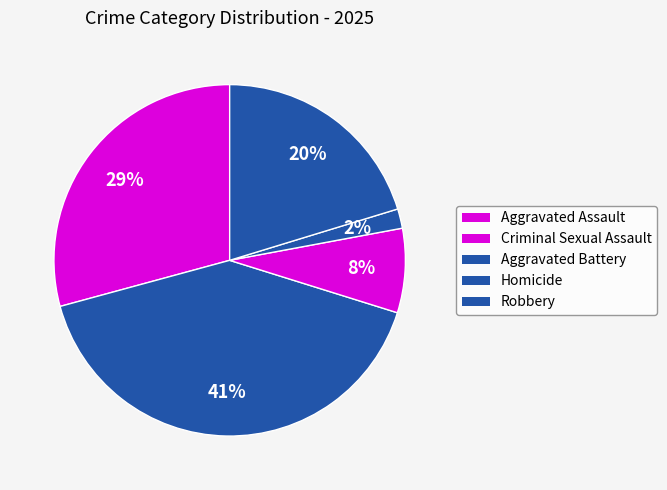

How many segments does this pie chart have?

5